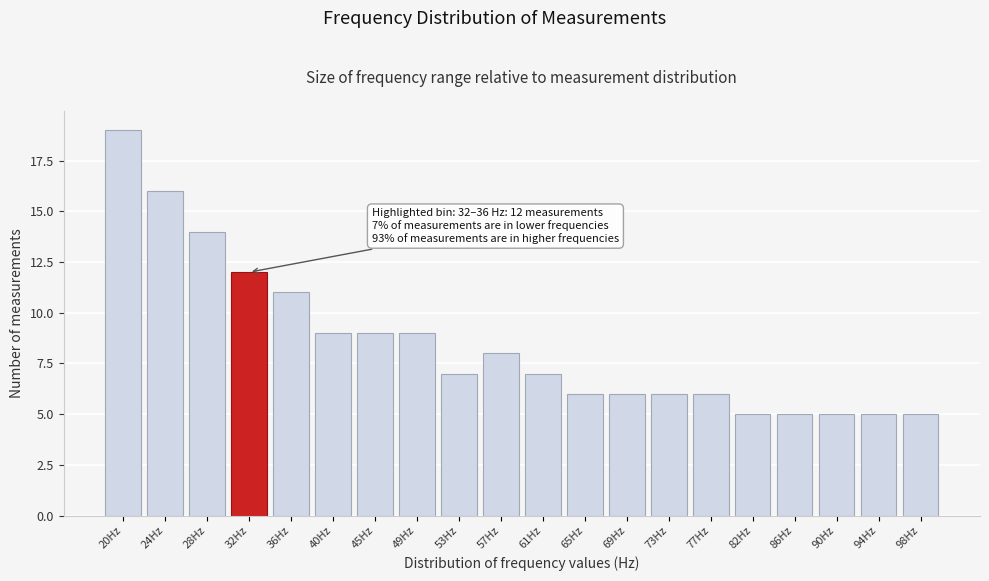

Reading left to right, what are all the values shown in this chart?

19	16	14	12	11	9	9	9	7	8	7	6	6	6	6	5	5	5	5	5